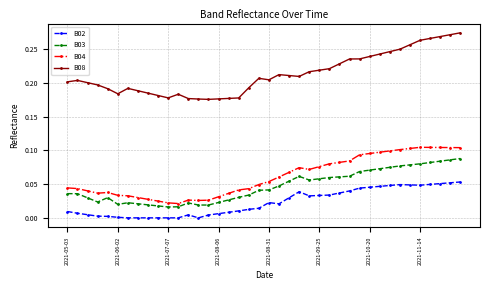

True or false: B08 and B03 cross at least once.

False